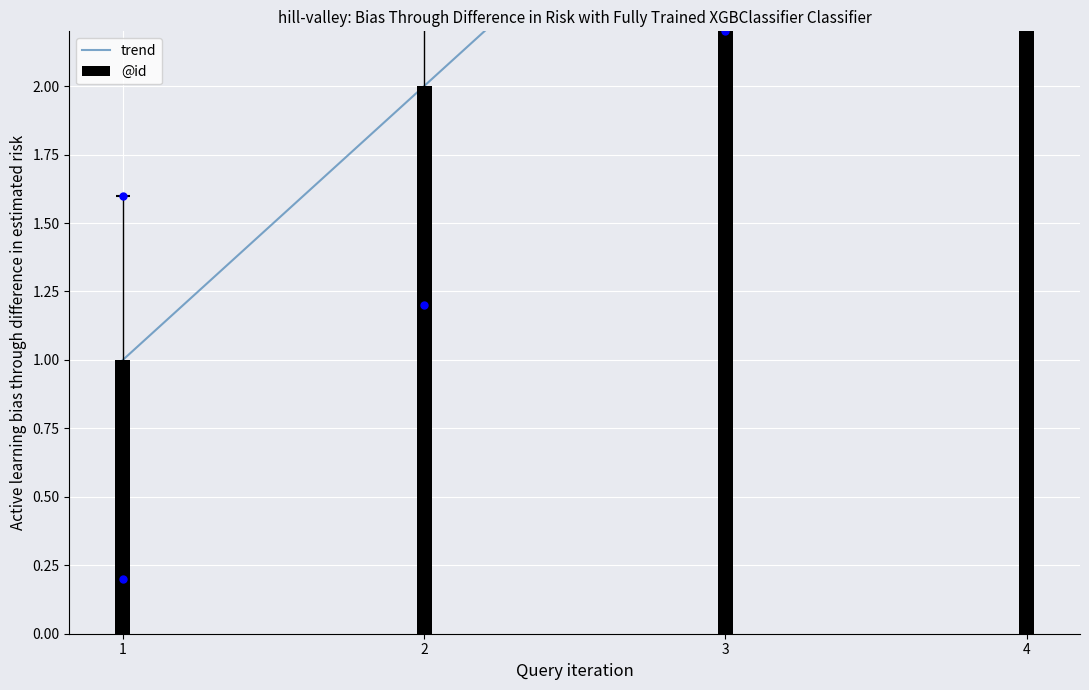

Are the bars grouped side by side (vs. stacked)?

Yes